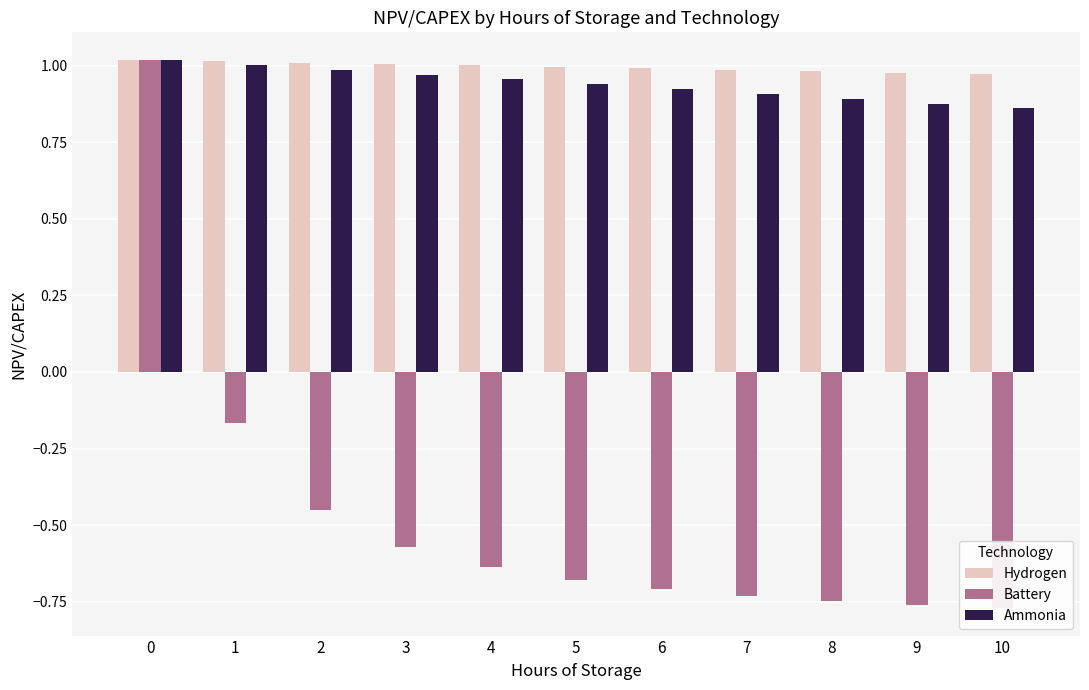

The value of Ammonia at 8 is 0.9. True or false?

True